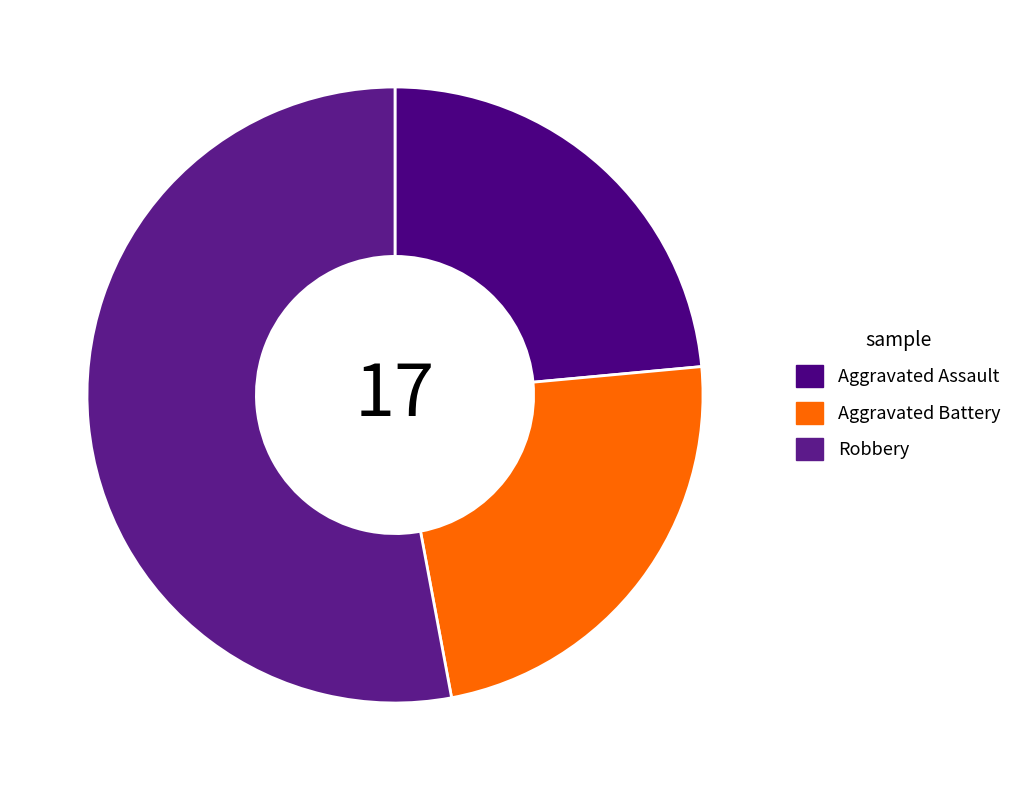

Do Aggravated Battery and Aggravated Assault together represent more than half of the pie?

No